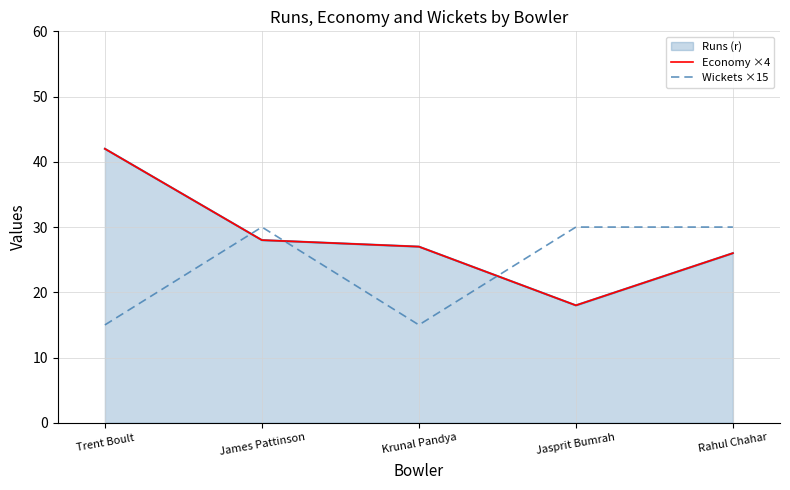

What is the spread (max minus min) of values at Trent Boult?

27